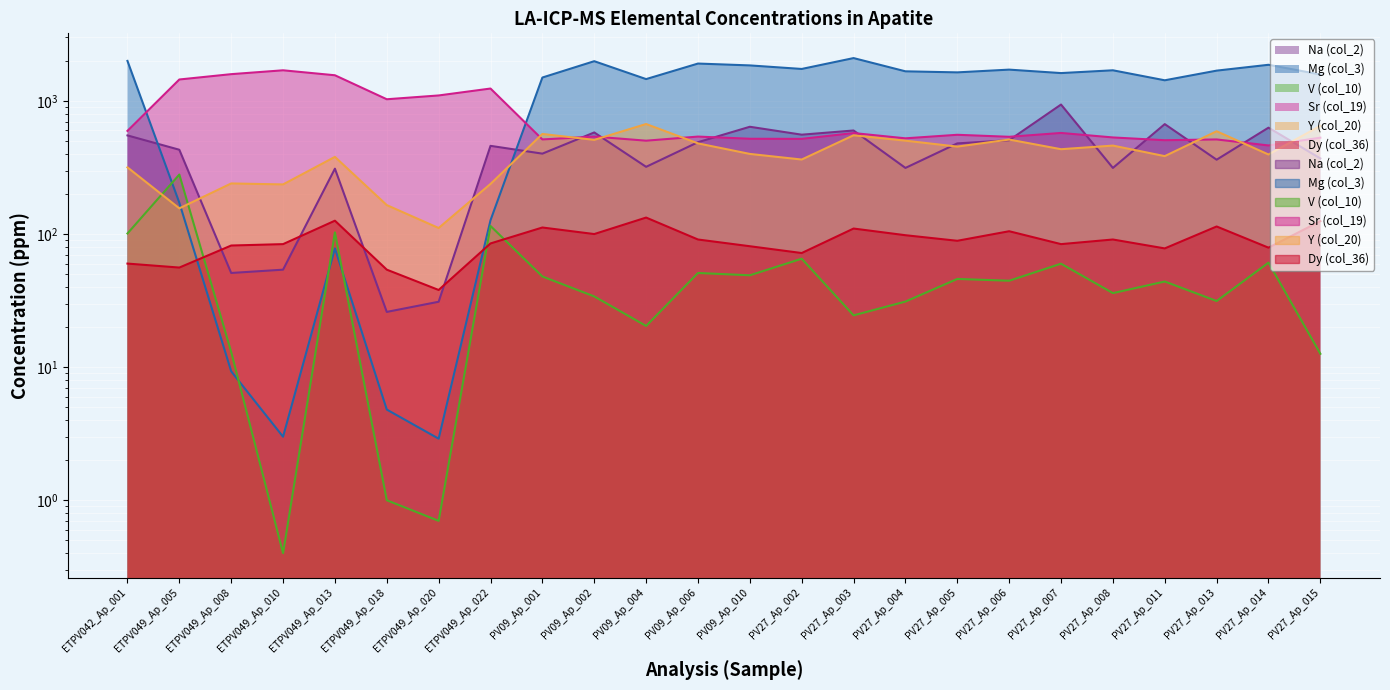

Is the value of Sr (col_19) at ETPV042_Ap_001 greater than the value of Y (col_20) at PV09_Ap_006?

Yes